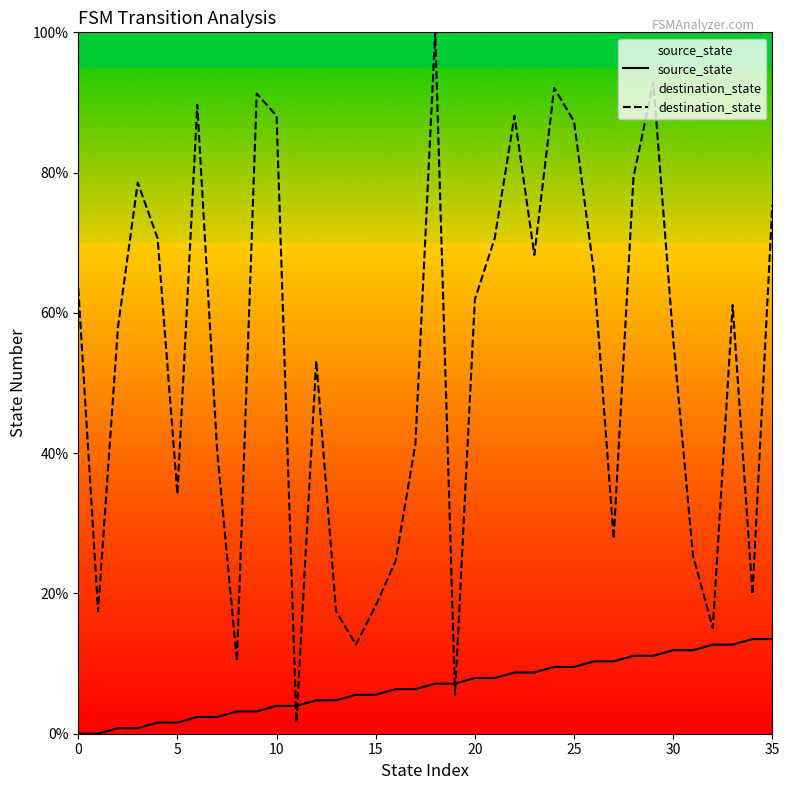

At 27, list the series in order from smallest to largest.

source_state, destination_state